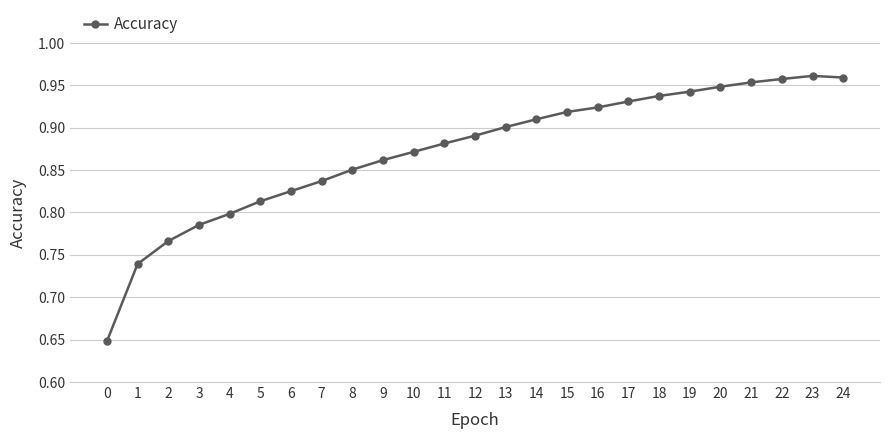

True or false: the data has more than 1 interior local peaks.

False